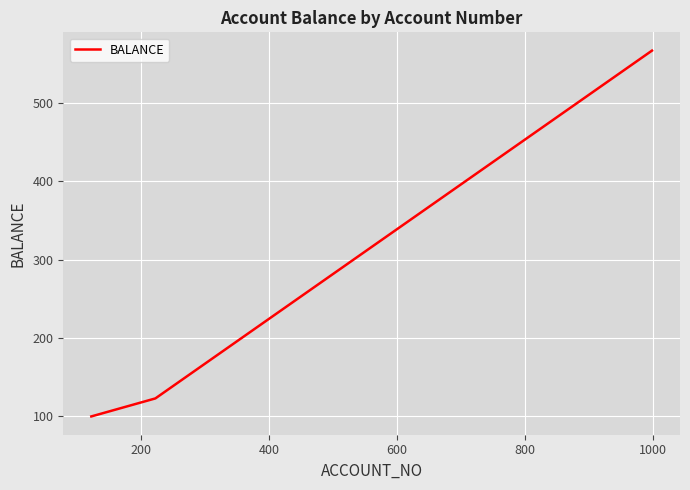

What is the average value?

263